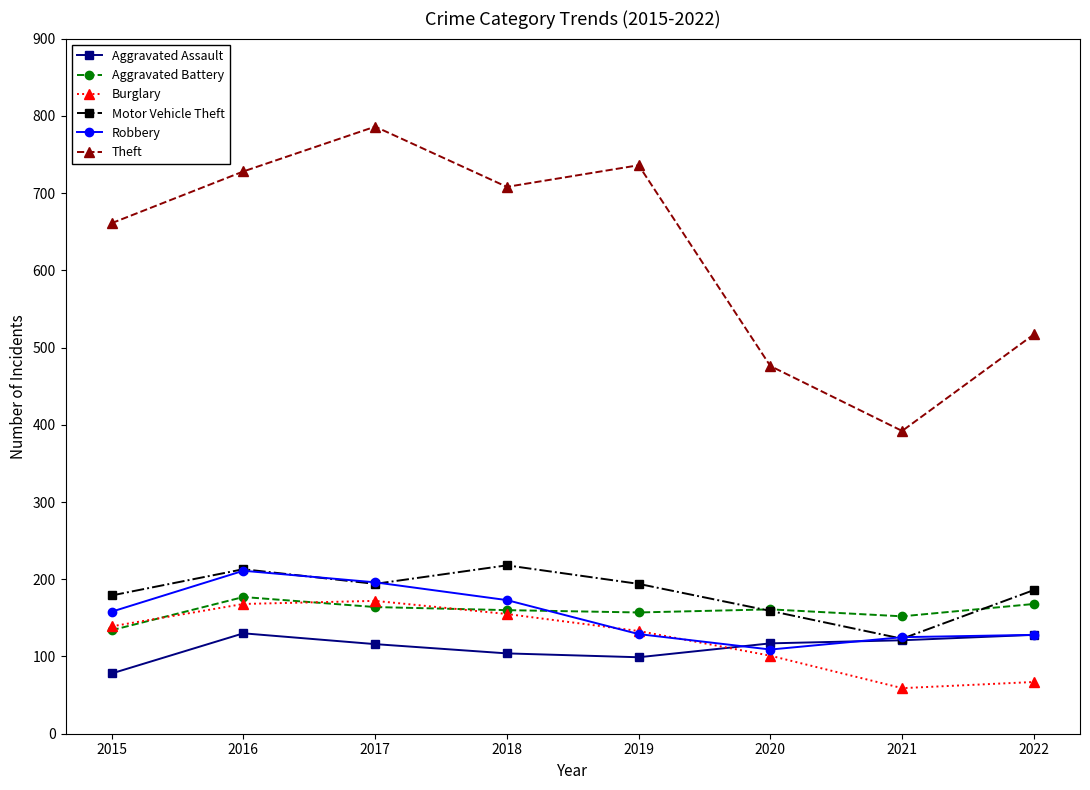

In Theft, how many points are higher than both neighbors (excluding endpoints)?

2